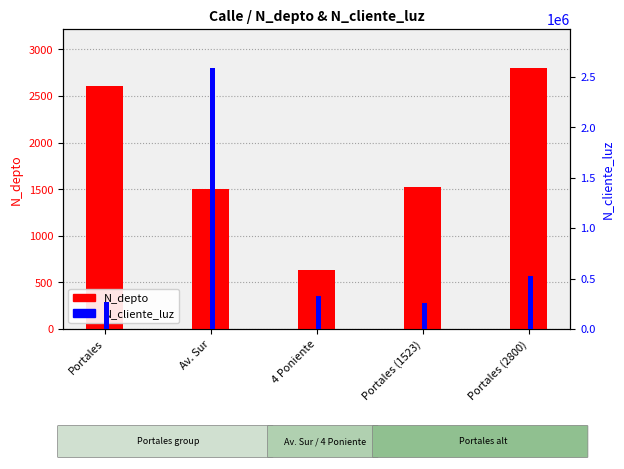

What is the sum of all N_depto values?

9069